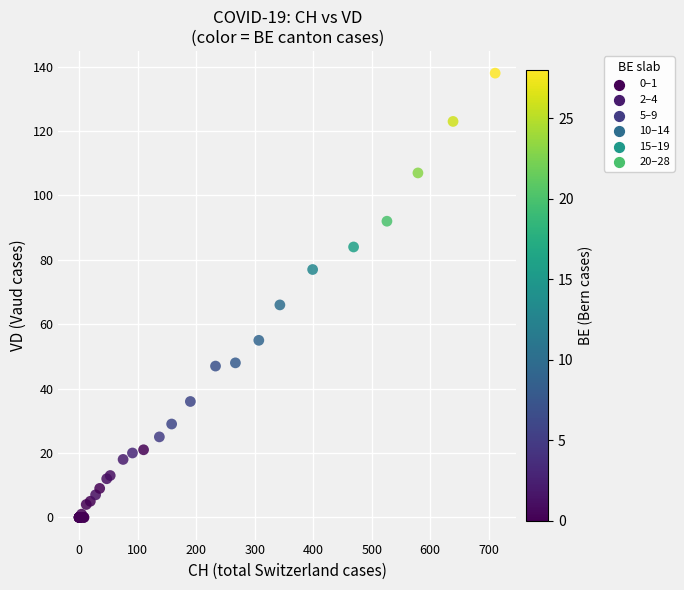

What Y value in the scatter plot is closest to 69?

66